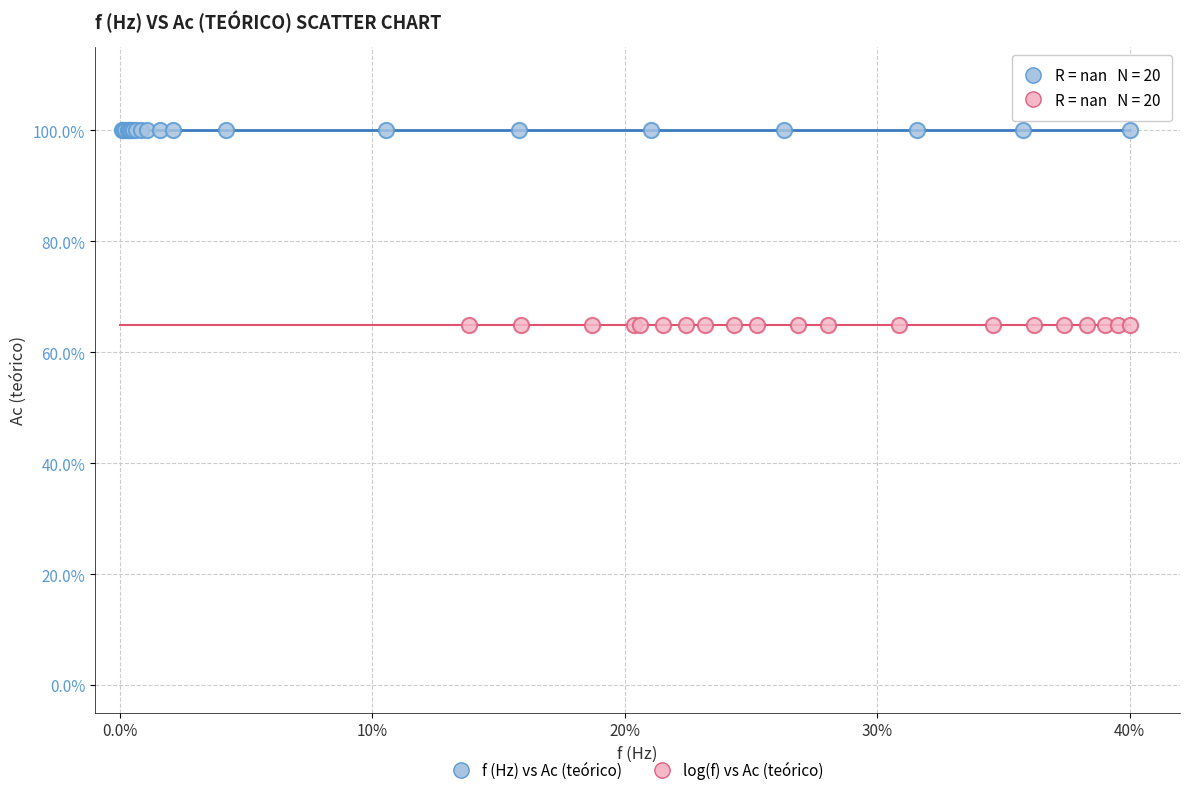

Which series reaches the minimum Y coordinate?

log(f) vs Ac (teórico)